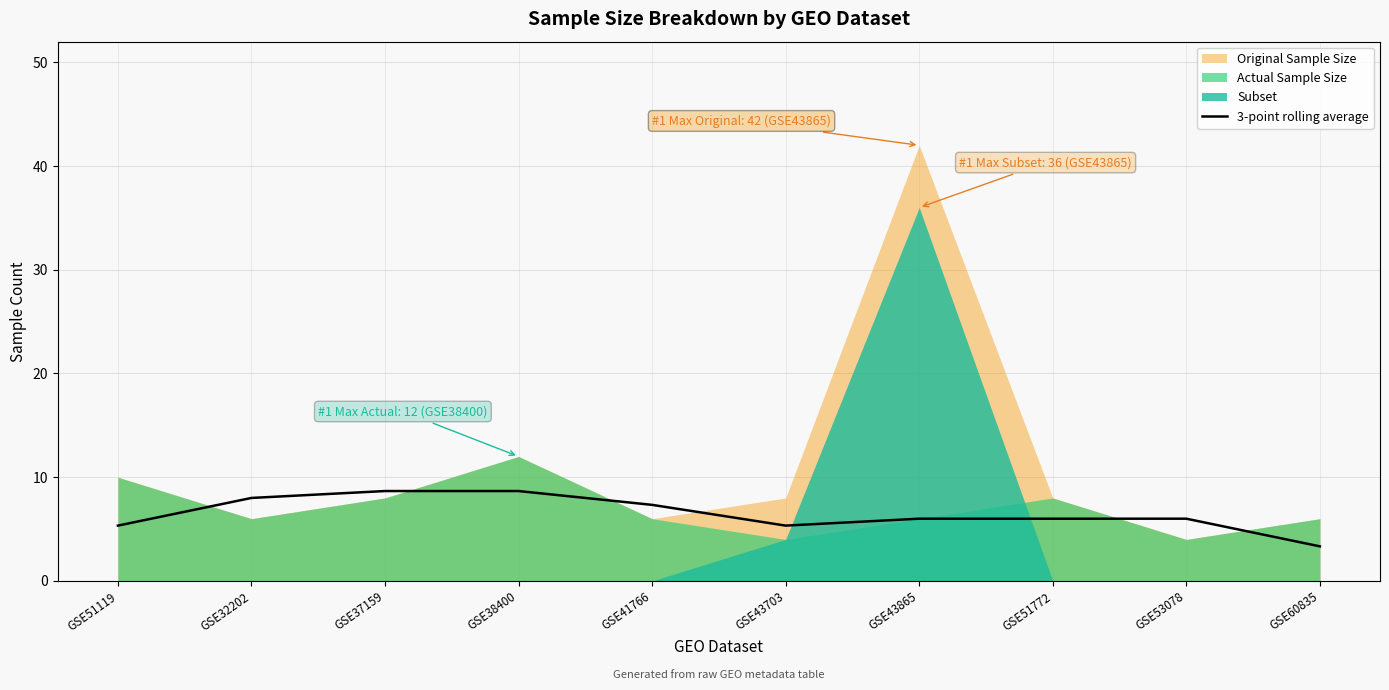

What position from the right is GSE43703?

5